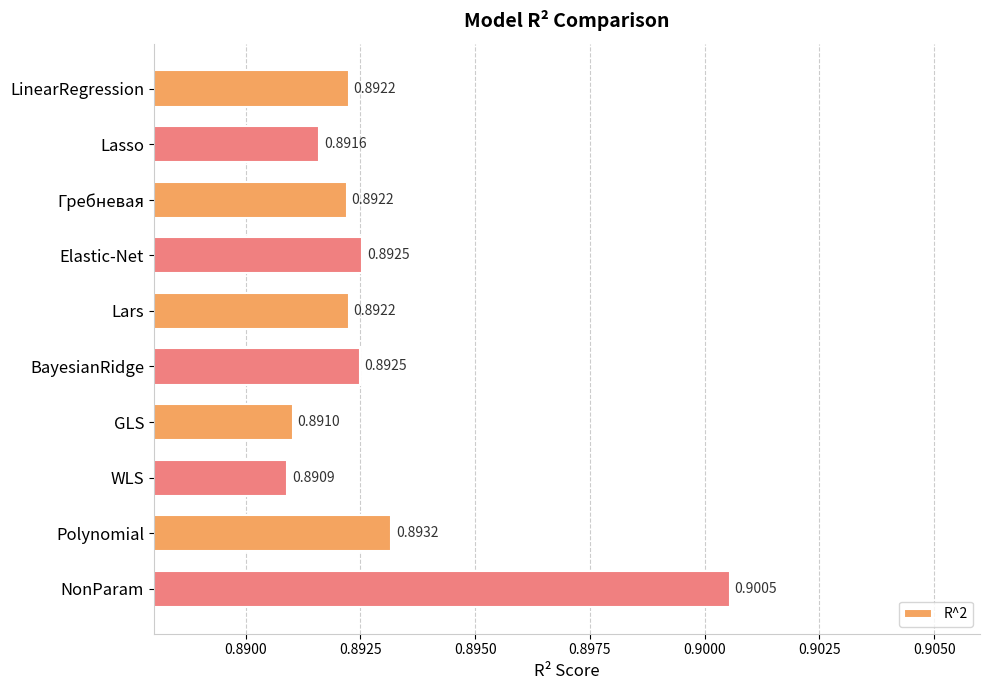

What is the label of the 6th bar from the bottom?

Lars